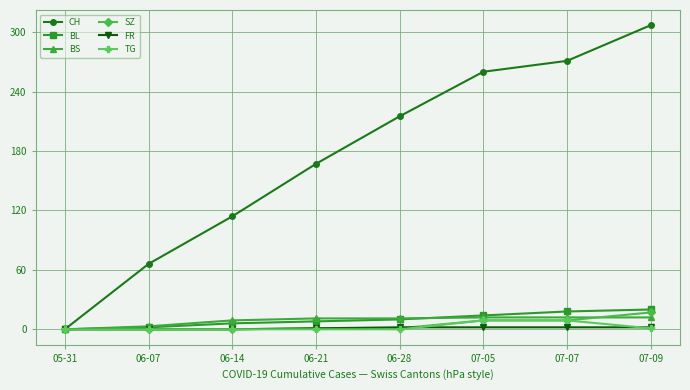

What is the average value of the BL series?

10